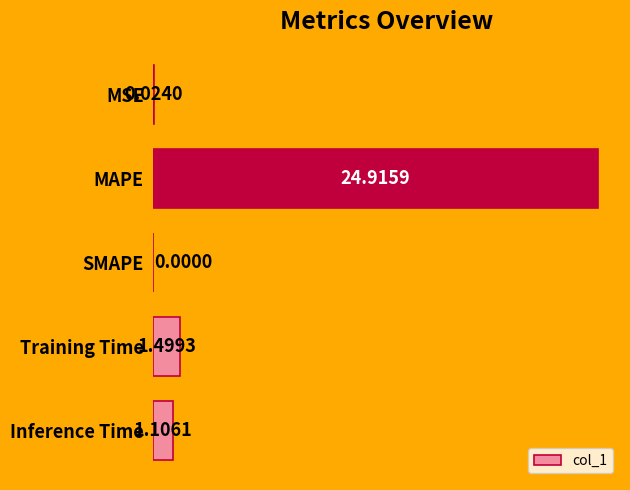

Which category has the highest value across all series?

MAPE